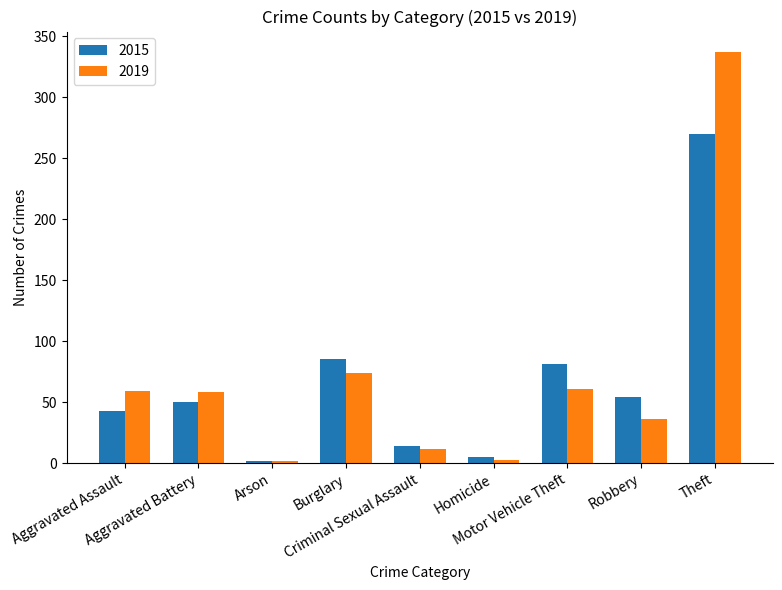

The value of 2015 at Aggravated Assault is 17. True or false?

False